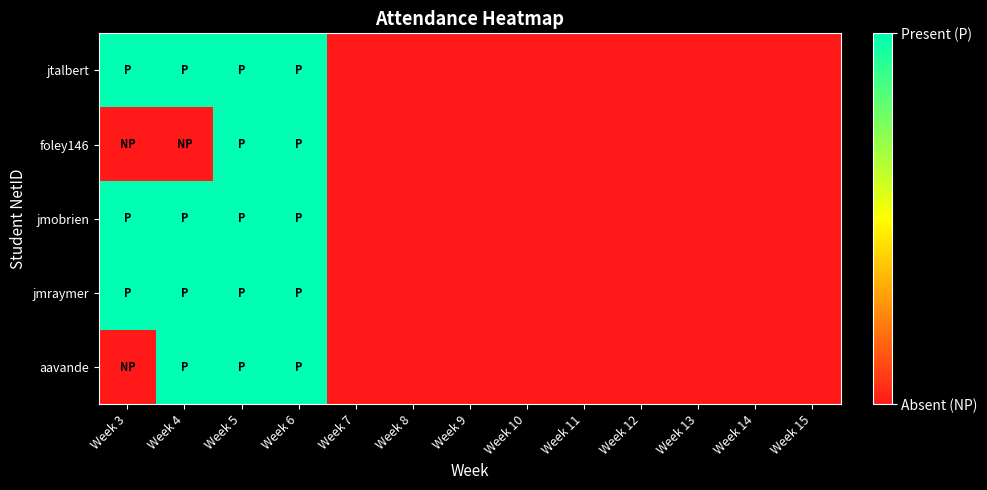

Reading right to left, what are all the values shown in this chart?

jtalbert: Week 15=0	Week 14=0	Week 13=0	Week 12=0	Week 11=0	Week 10=0	Week 9=0	Week 8=0	Week 7=0	Week 6=1	Week 5=1	Week 4=1	Week 3=1
foley146: Week 15=0	Week 14=0	Week 13=0	Week 12=0	Week 11=0	Week 10=0	Week 9=0	Week 8=0	Week 7=0	Week 6=1	Week 5=1	Week 4=0	Week 3=0
jmobrien: Week 15=0	Week 14=0	Week 13=0	Week 12=0	Week 11=0	Week 10=0	Week 9=0	Week 8=0	Week 7=0	Week 6=1	Week 5=1	Week 4=1	Week 3=1
jmraymer: Week 15=0	Week 14=0	Week 13=0	Week 12=0	Week 11=0	Week 10=0	Week 9=0	Week 8=0	Week 7=0	Week 6=1	Week 5=1	Week 4=1	Week 3=1
aavande: Week 15=0	Week 14=0	Week 13=0	Week 12=0	Week 11=0	Week 10=0	Week 9=0	Week 8=0	Week 7=0	Week 6=1	Week 5=1	Week 4=1	Week 3=0